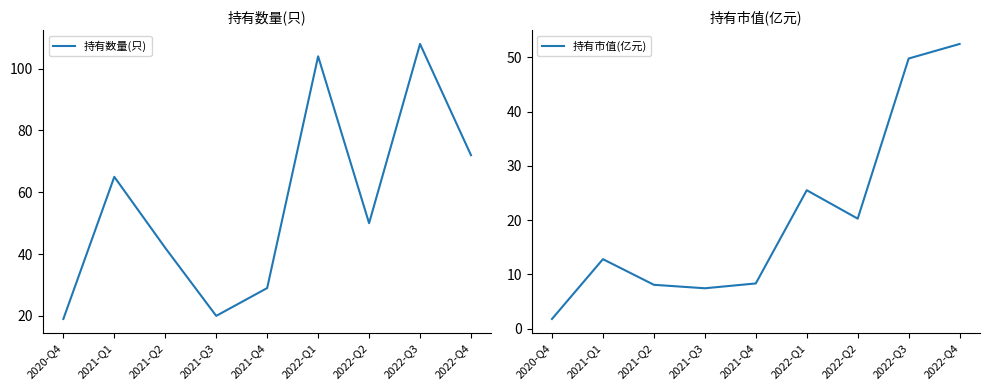

The value of 持有市值(亿元) at 2022-Q2 is 9.9. True or false?

False